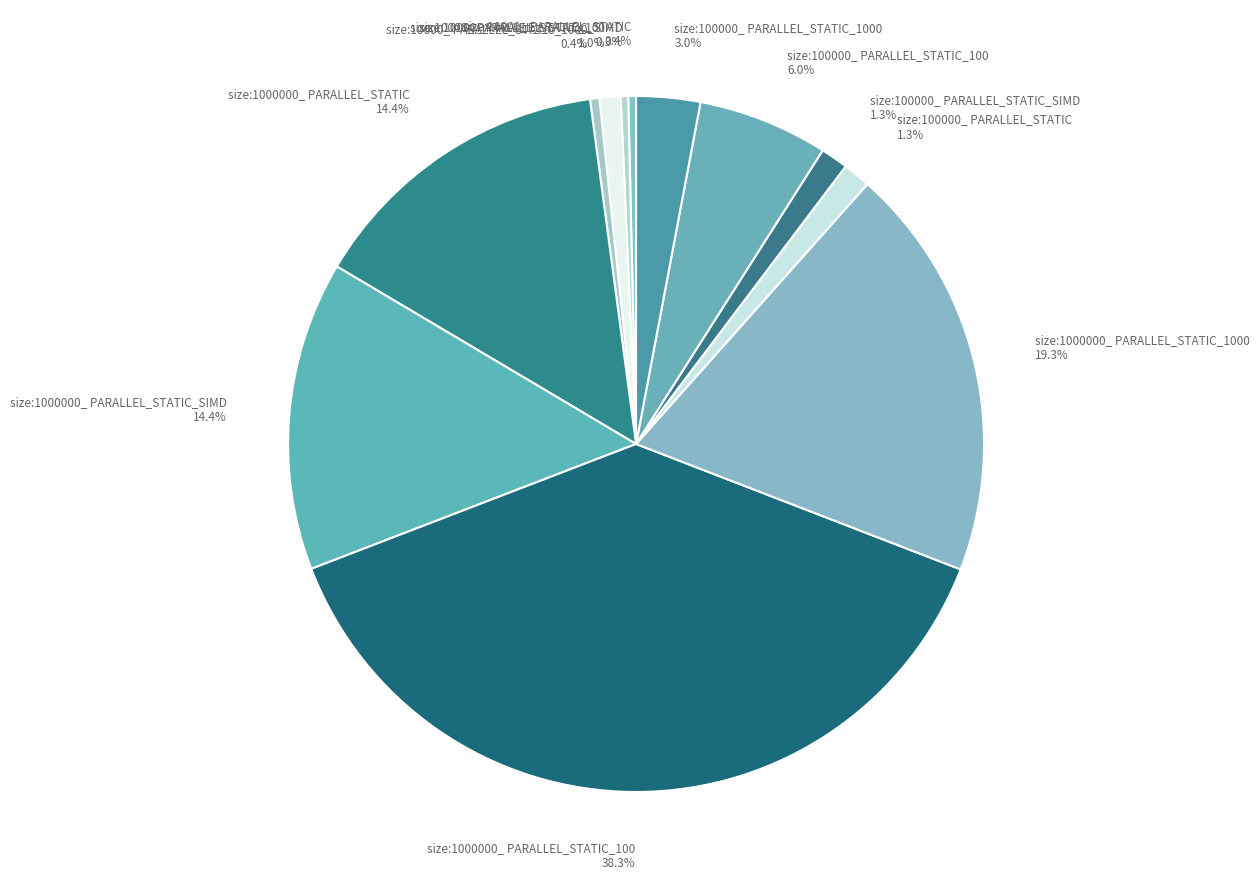

Do size:1000000_ PARALLEL_STATIC_1000 19.3% and size:10000_ PARALLEL_STATIC_SIMD 0.3% together represent more than half of the pie?

No